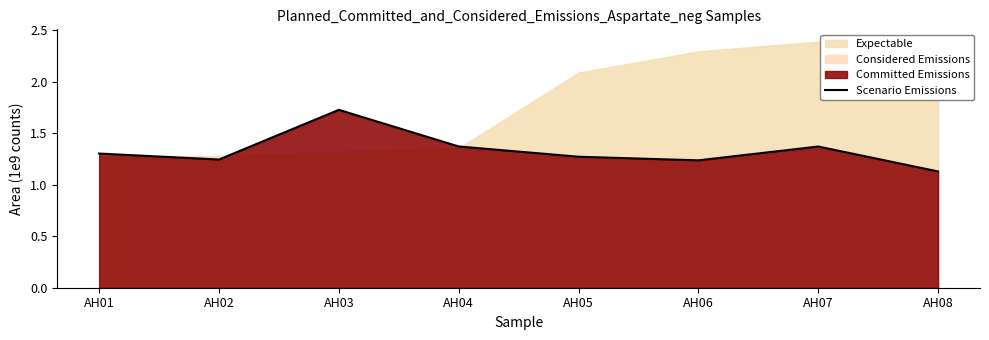

What is the sum of all values?

10.6